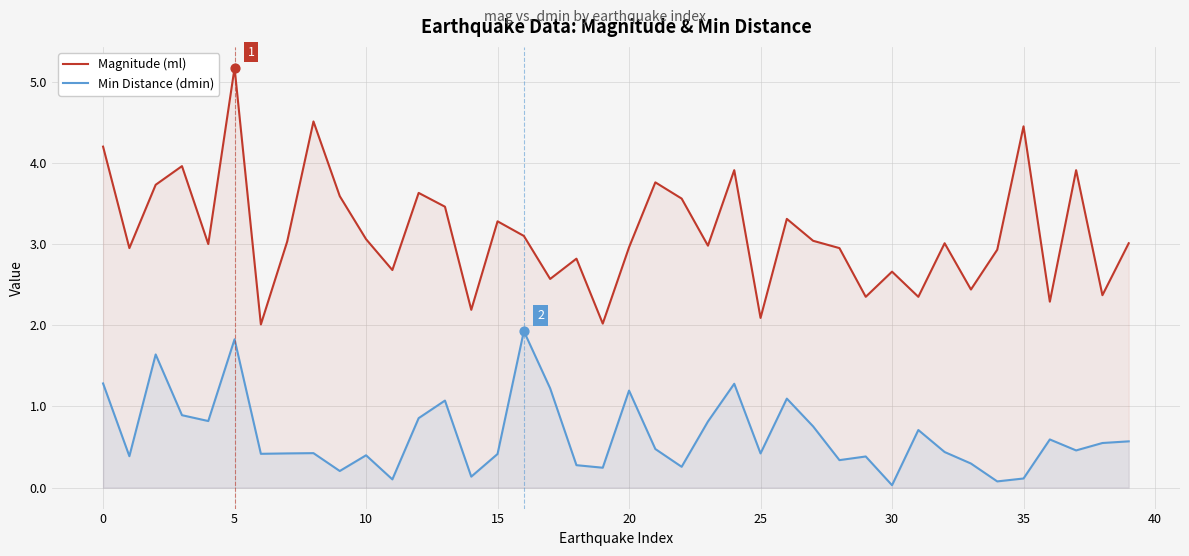

Which series has the largest total across all categories?

Magnitude (ml)